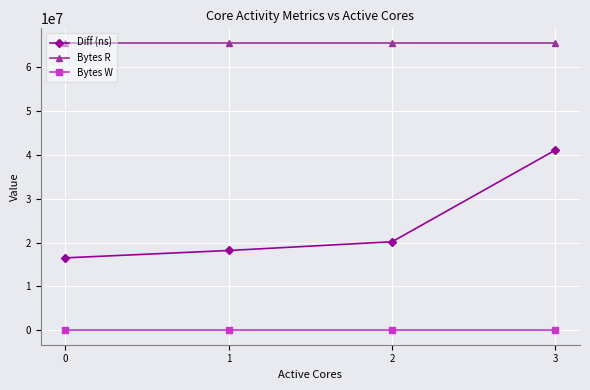

List the series in order of their peak value, highest first.

Bytes R, Diff (ns), Bytes W